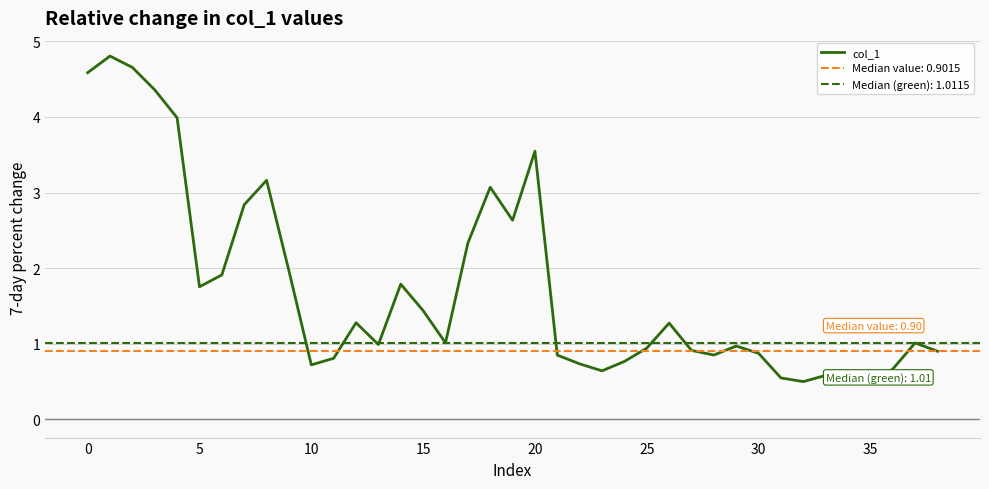

Which label corresponds to the smallest value in the chart?

35